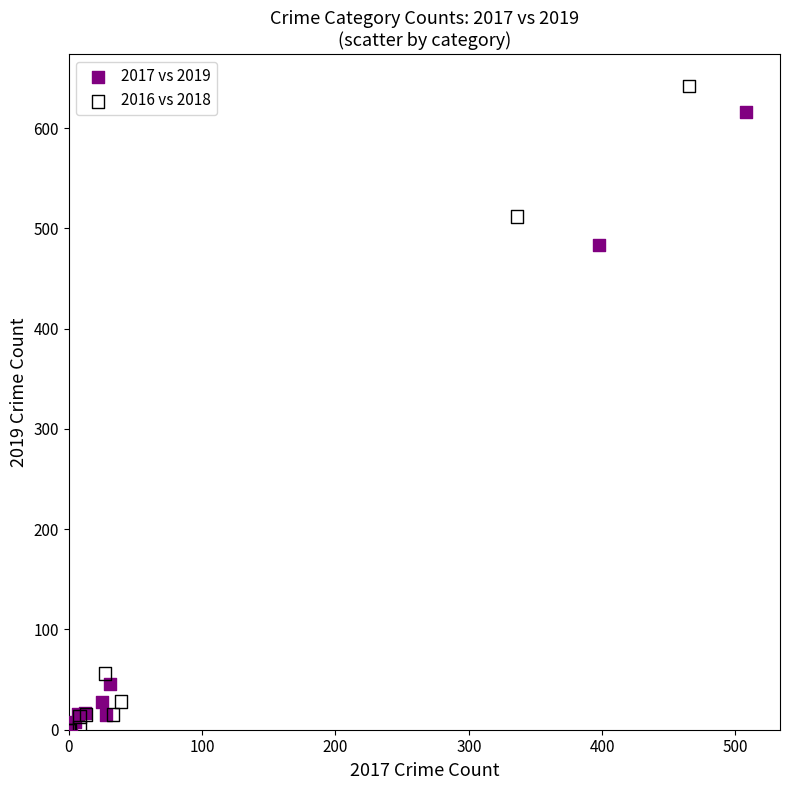

Which series has the largest Y range (max minus min)?

2016 vs 2018